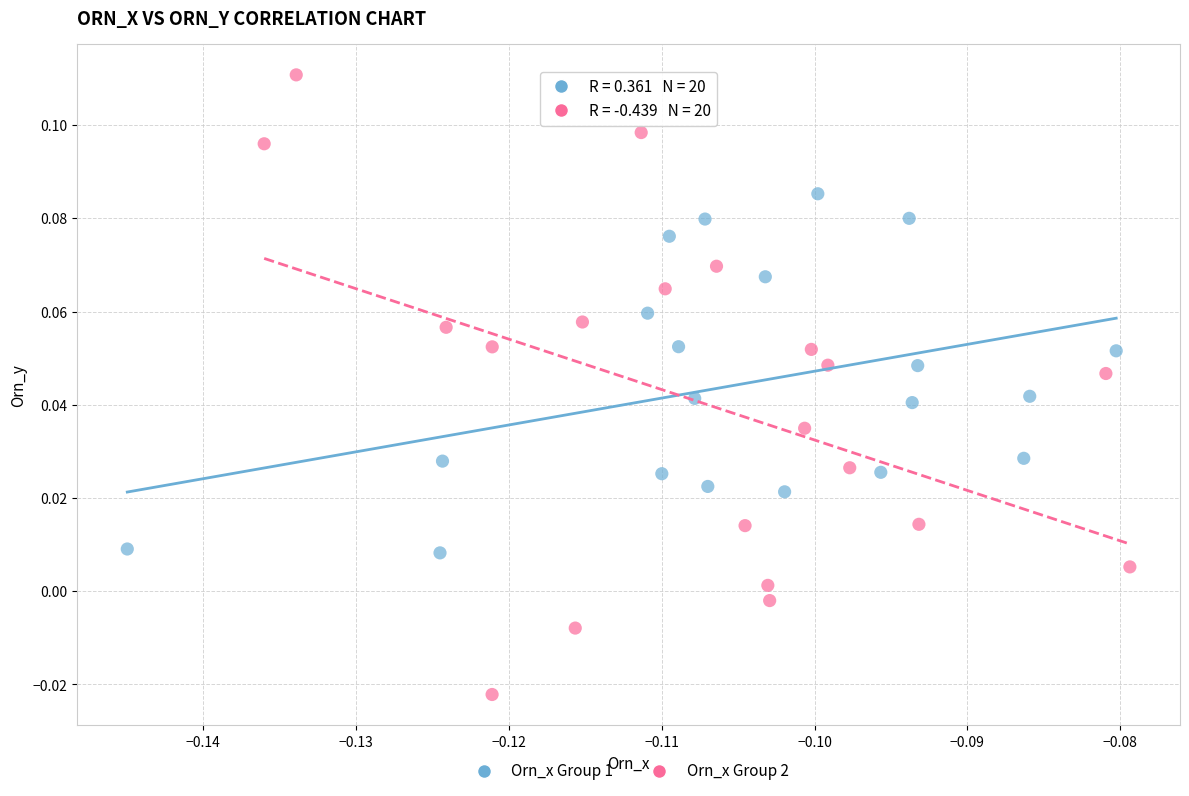

Which series has the widest spread of Y values?

Orn_x Group 2